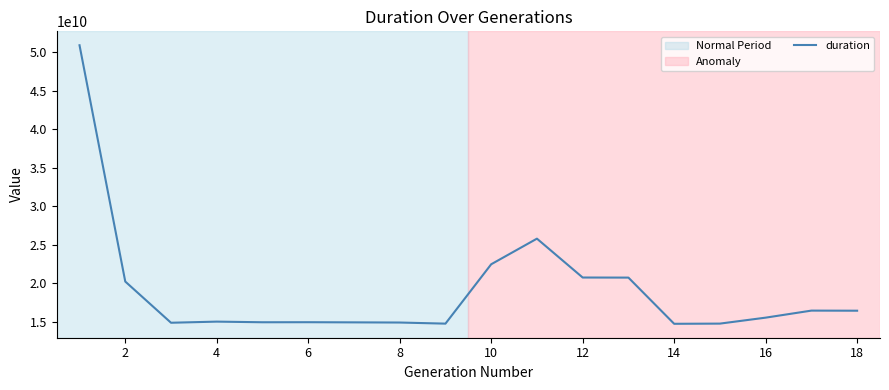

What is the greatest value displayed?

50921488913